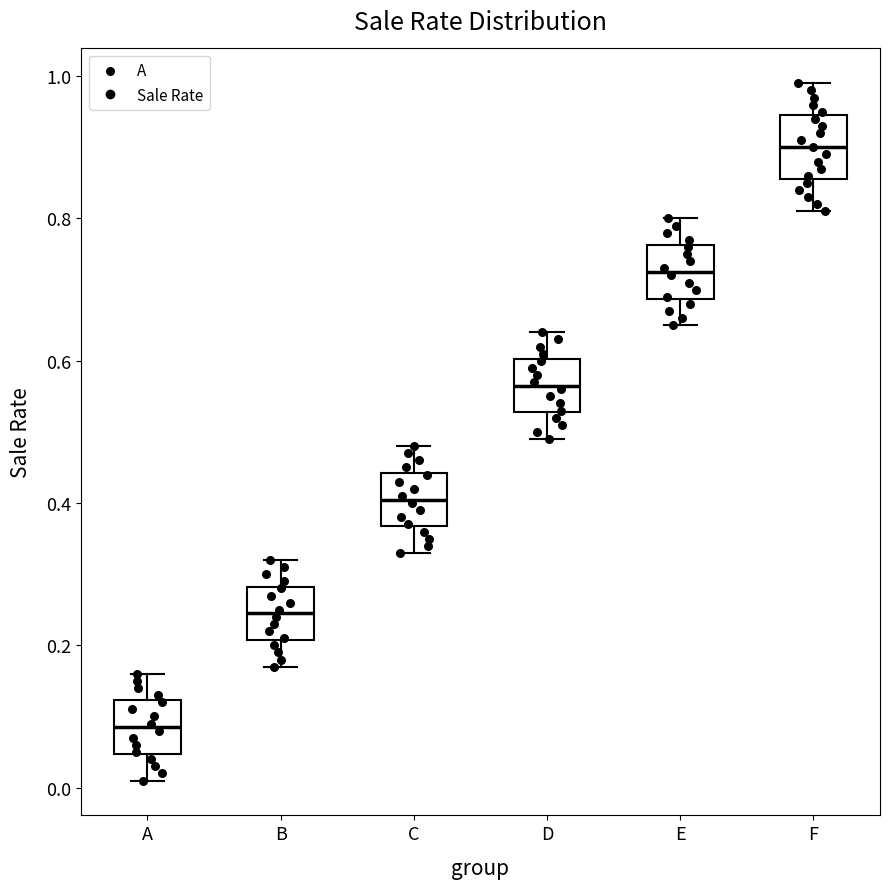

Which box's median line is the highest?

F